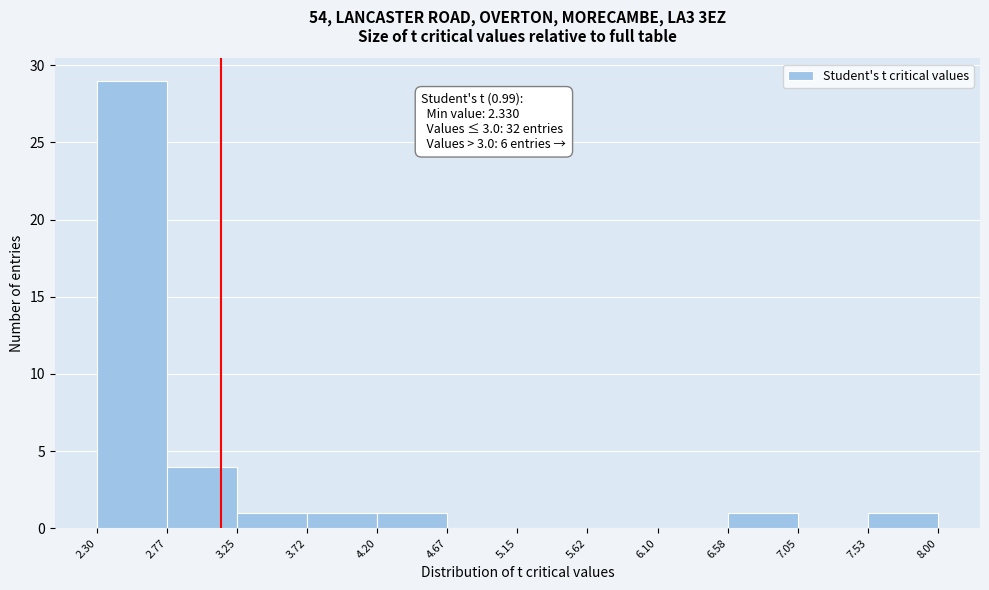

Which range on the x-axis has the tallest bar?

2.30 to 2.77